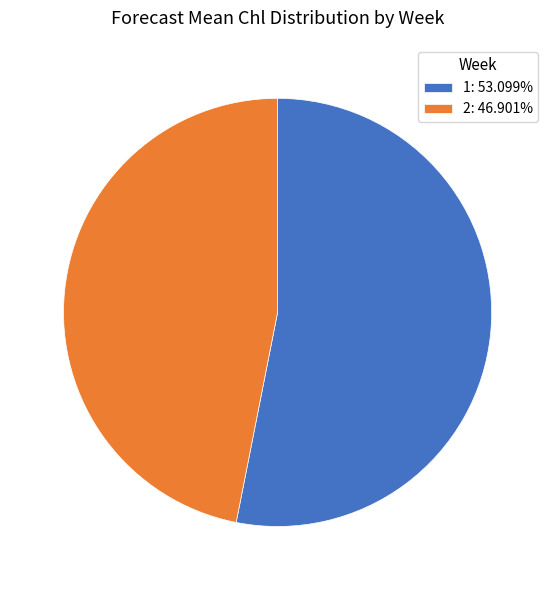

What is the ratio of the value at 2: 46.901% to the value at 1: 53.099%?

0.9